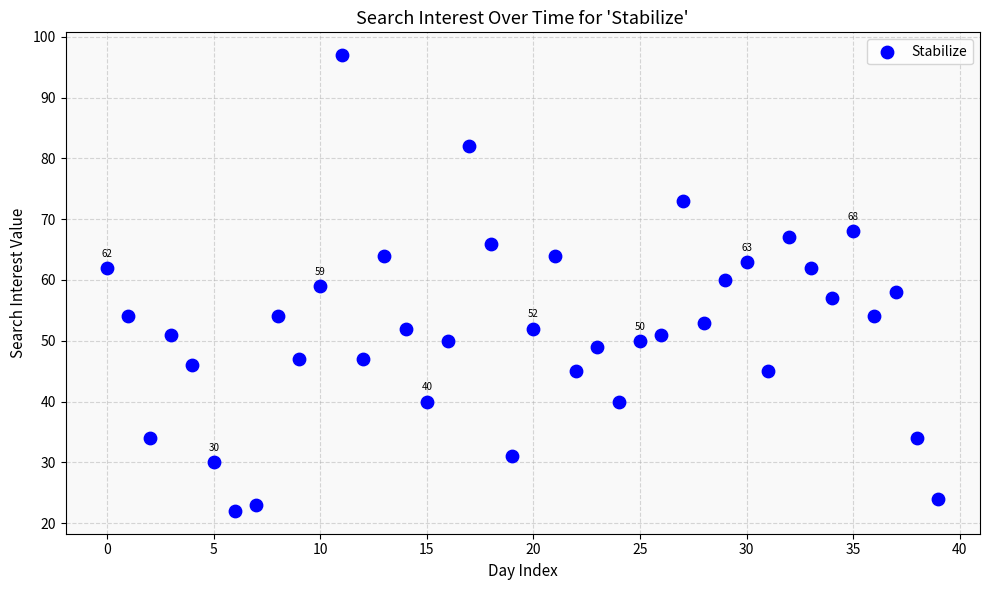

What is the range of Y values (max minus min)?

75